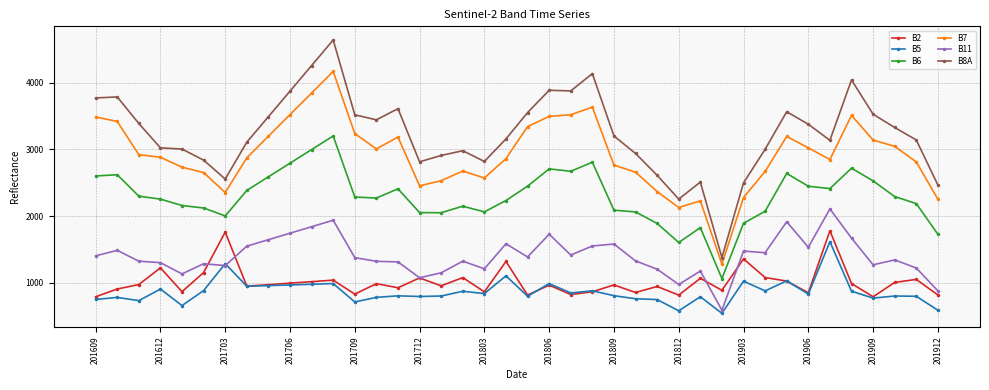

What is the minimum value for B2?

792